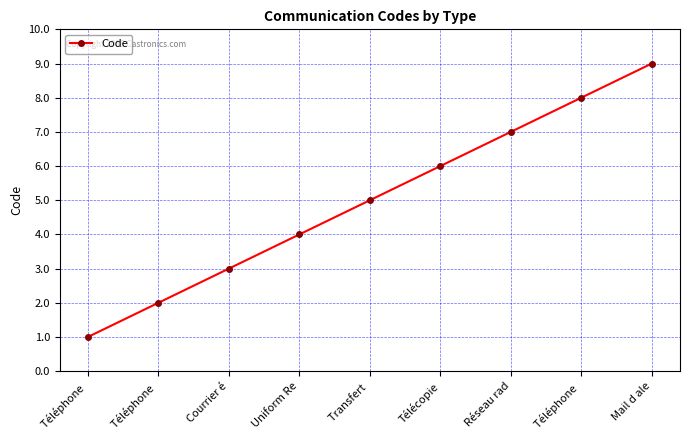

Reading right to left, list all the values displayed in this chart.

Mail d ale=9	Téléphone =8	Réseau rad=7	Télécopie=6	Transfert =5	Uniform Re=4	Courrier é=3	Téléphone =2	Téléphone =1